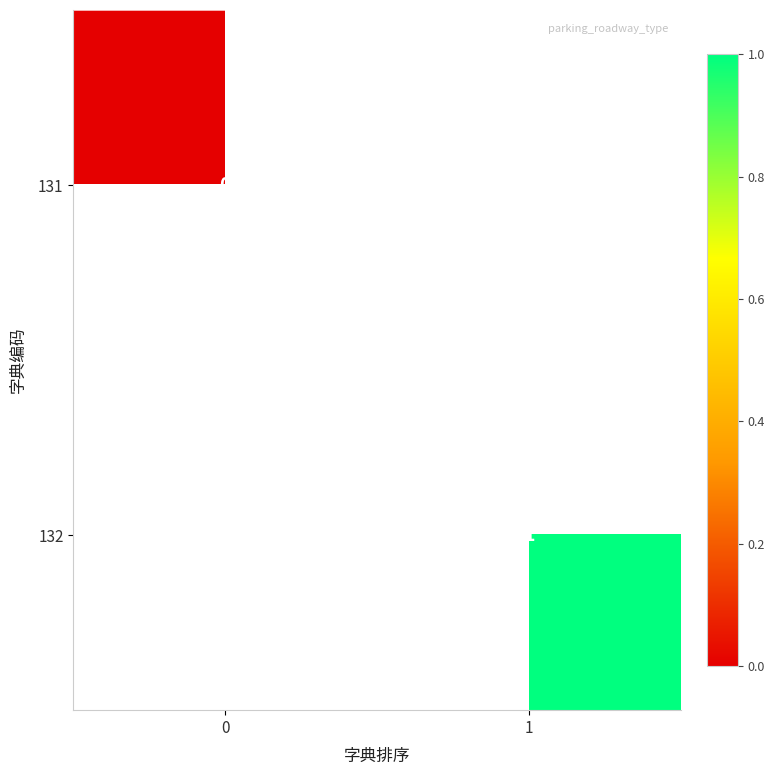

What is the greatest value displayed?

1.0